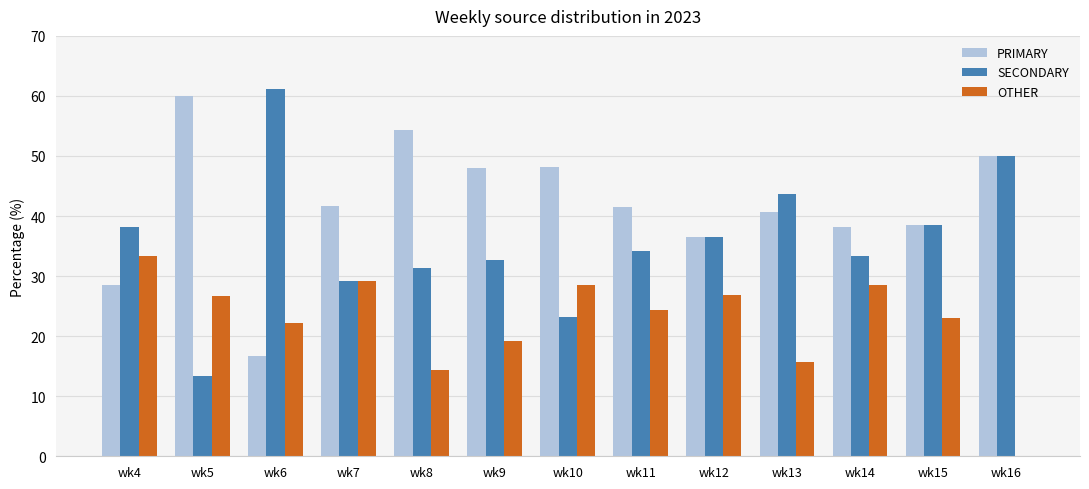

True or false: OTHER has a value of 26.8 at wk12.

True